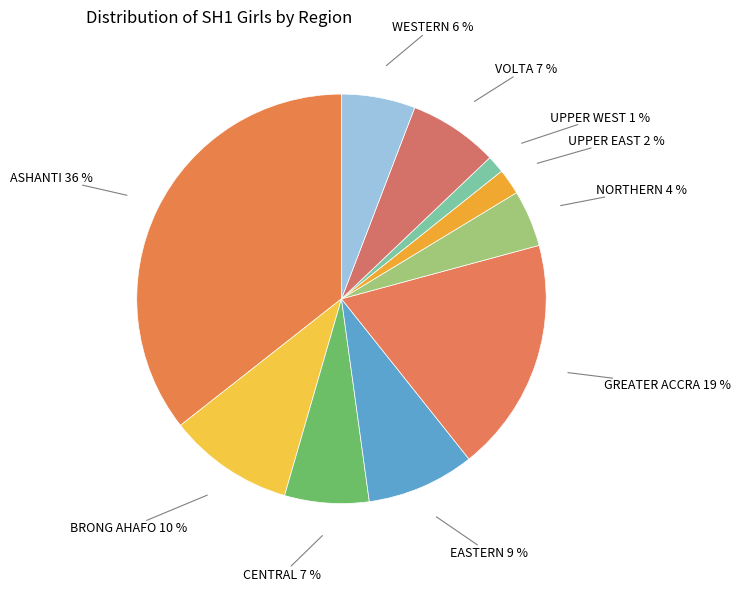

Count the number of slices in the pie.

10